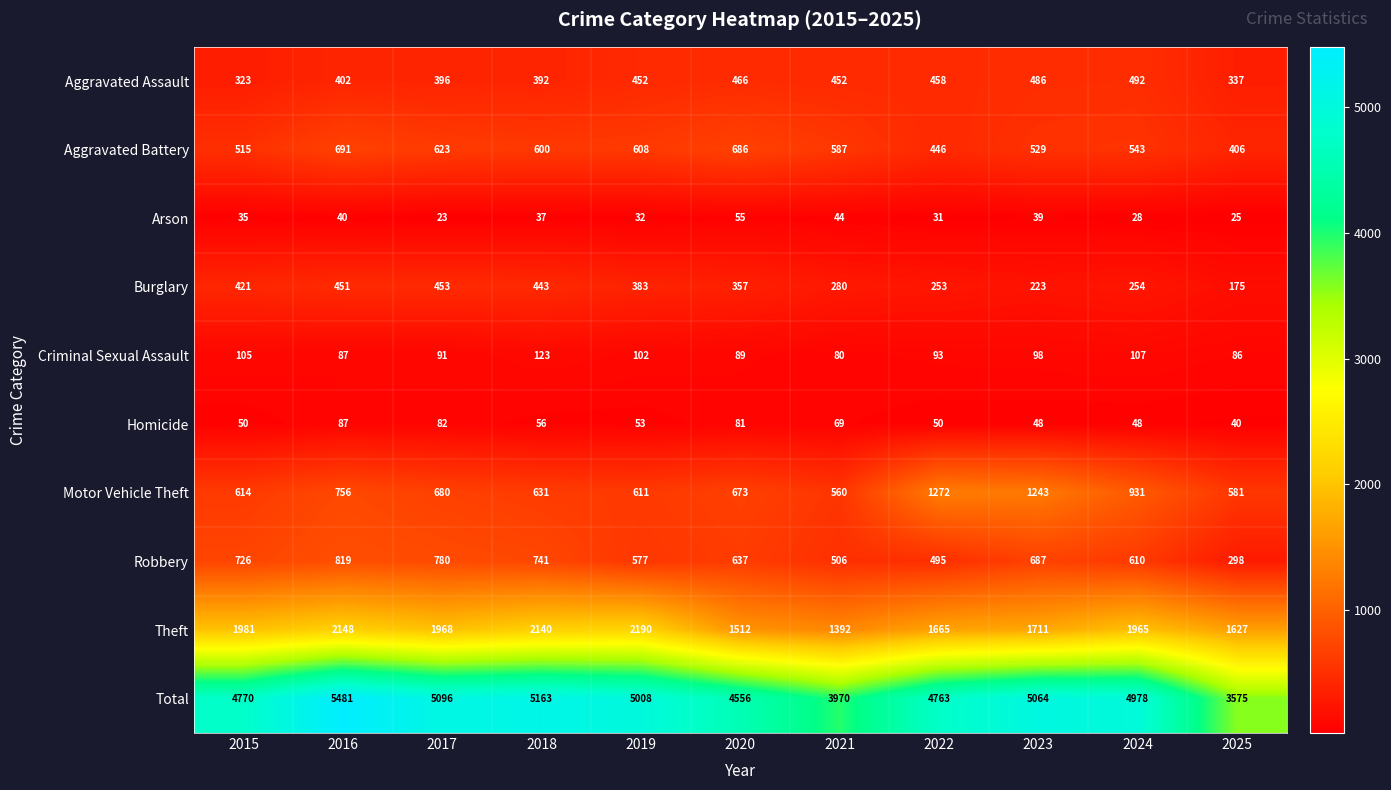

What is the approximate value of Total at 2019?

5008